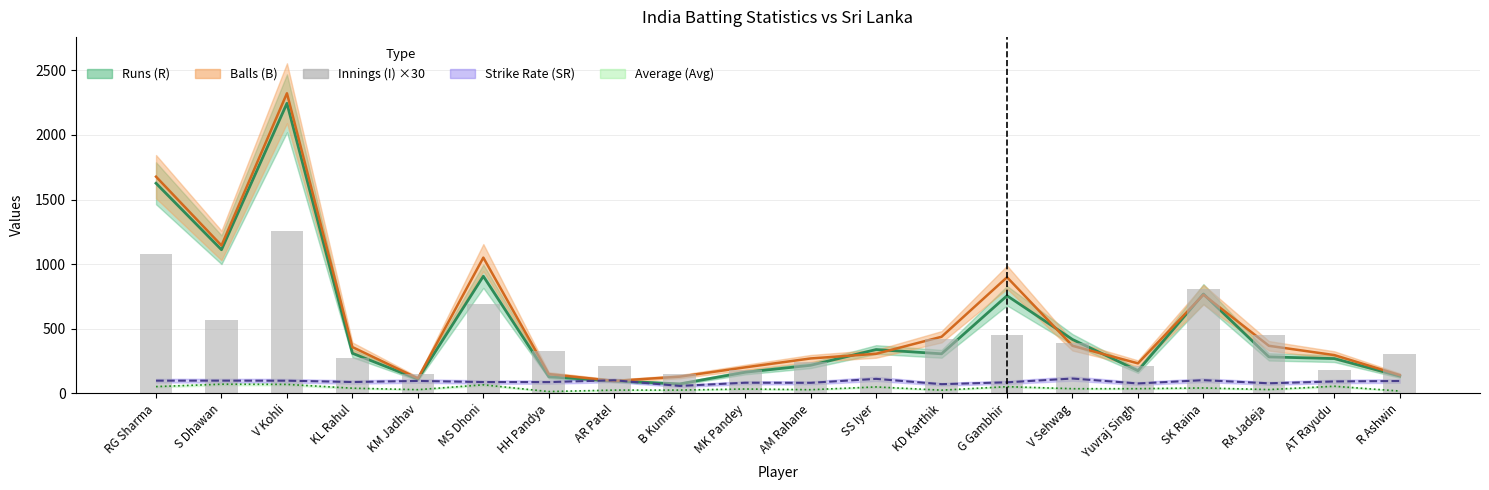

Does the chart contain stacked bars?

No